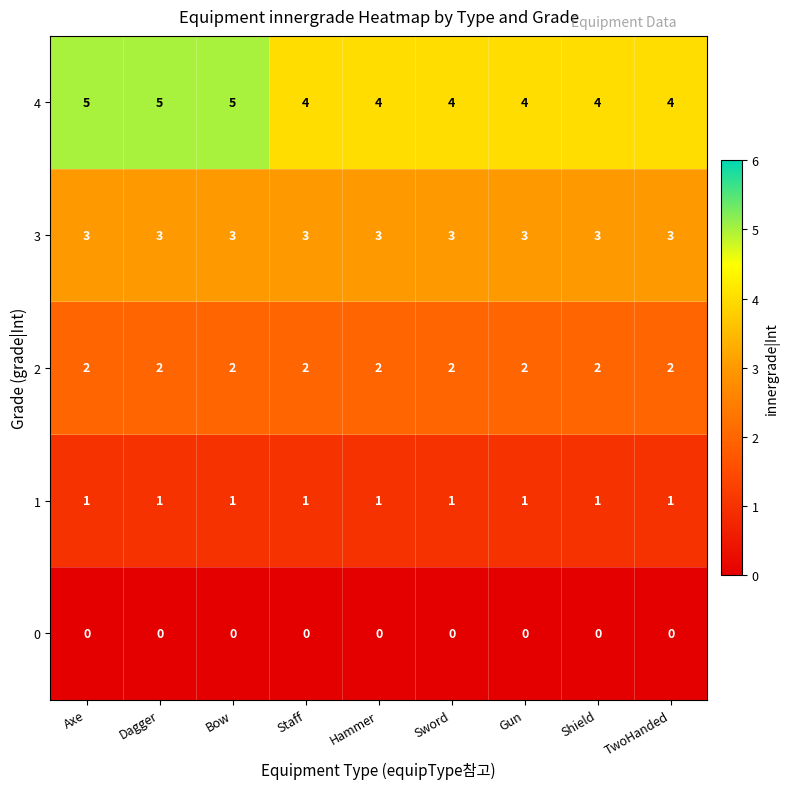

Rank the series by their maximum value, from lowest to highest.

0, 1, 2, 3, 4